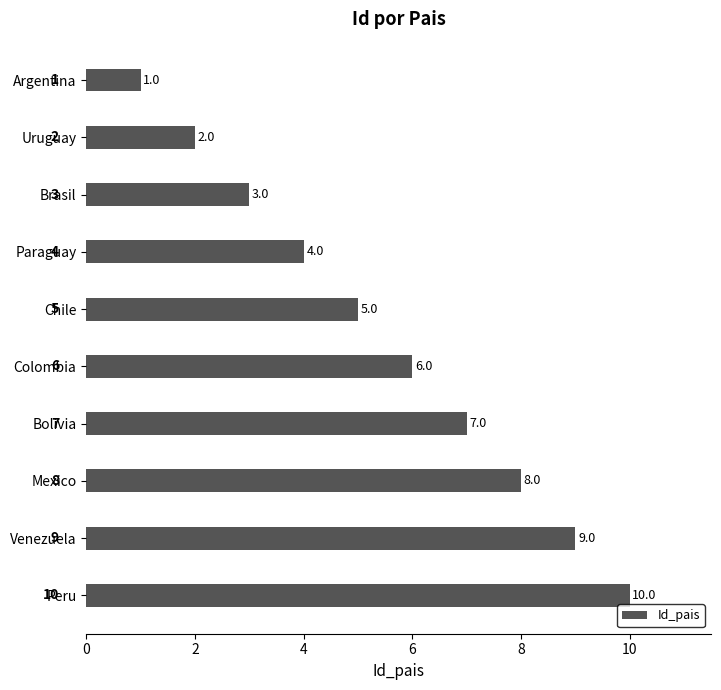

List the labels in order of value, smallest first.

Argentina, Uruguay, Brasil, Paraguay, Chile, Colombia, Bolivia, Mexico, Venezuela, Peru